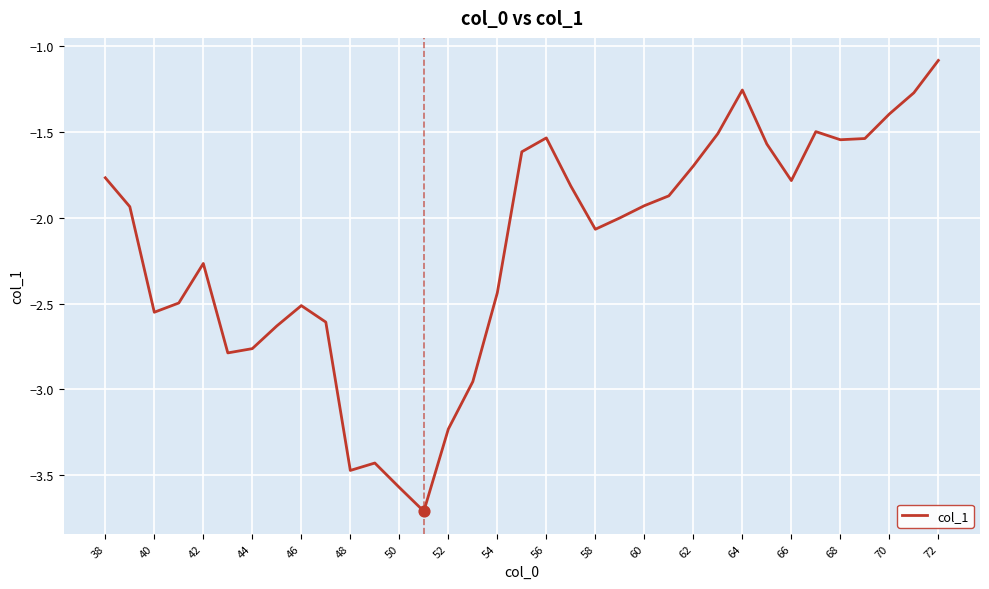

What is the smallest value displayed?

-3.7